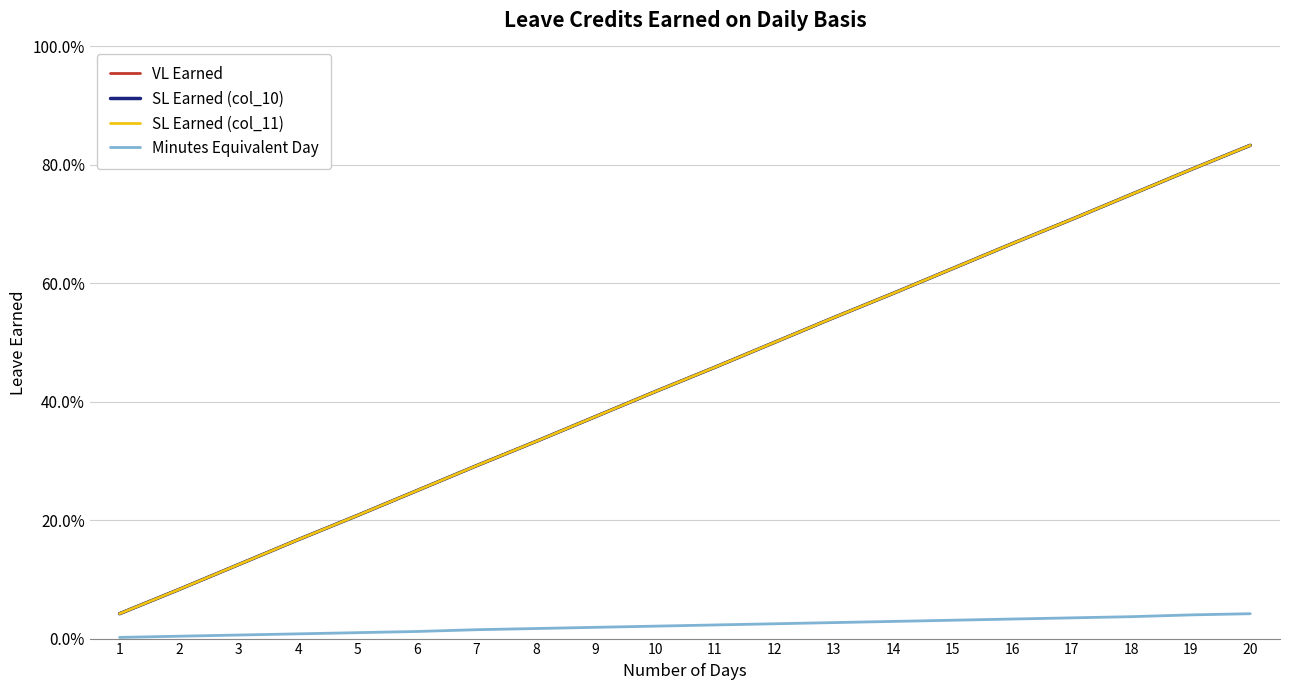

True or false: VL Earned and SL Earned (col_10) intersect in this chart.

False